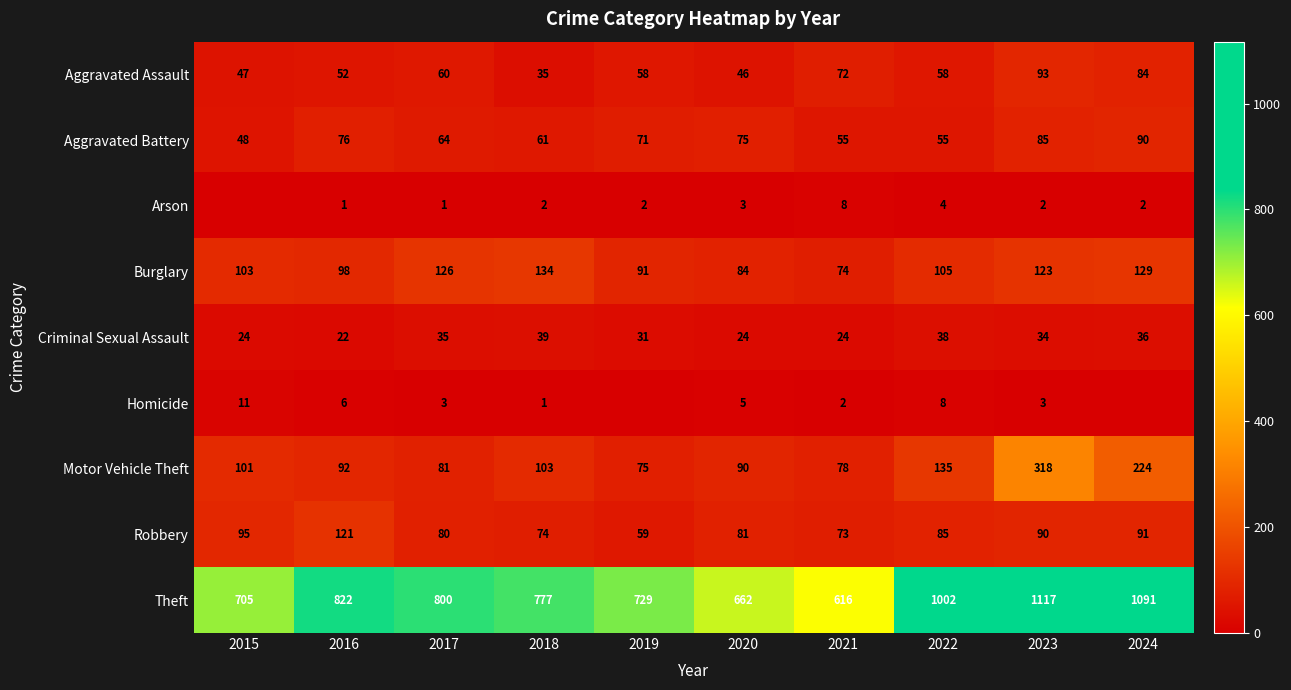

At 2018, list the series in order from smallest to largest.

Homicide, Arson, Aggravated Assault, Criminal Sexual Assault, Aggravated Battery, Robbery, Motor Vehicle Theft, Burglary, Theft